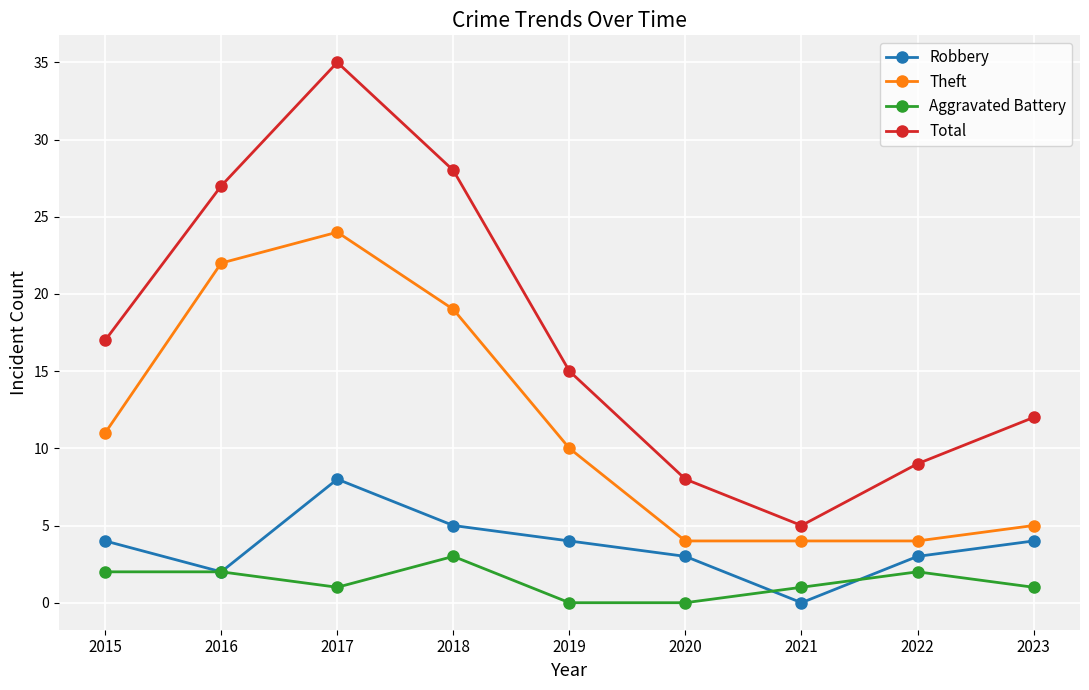

Reading right to left, transcribe all the data shown in this chart.

Robbery: 4	3	0	3	4	5	8	2	4
Theft: 5	4	4	4	10	19	24	22	11
Aggravated Battery: 1	2	1	0	0	3	1	2	2
Total: 12	9	5	8	15	28	35	27	17